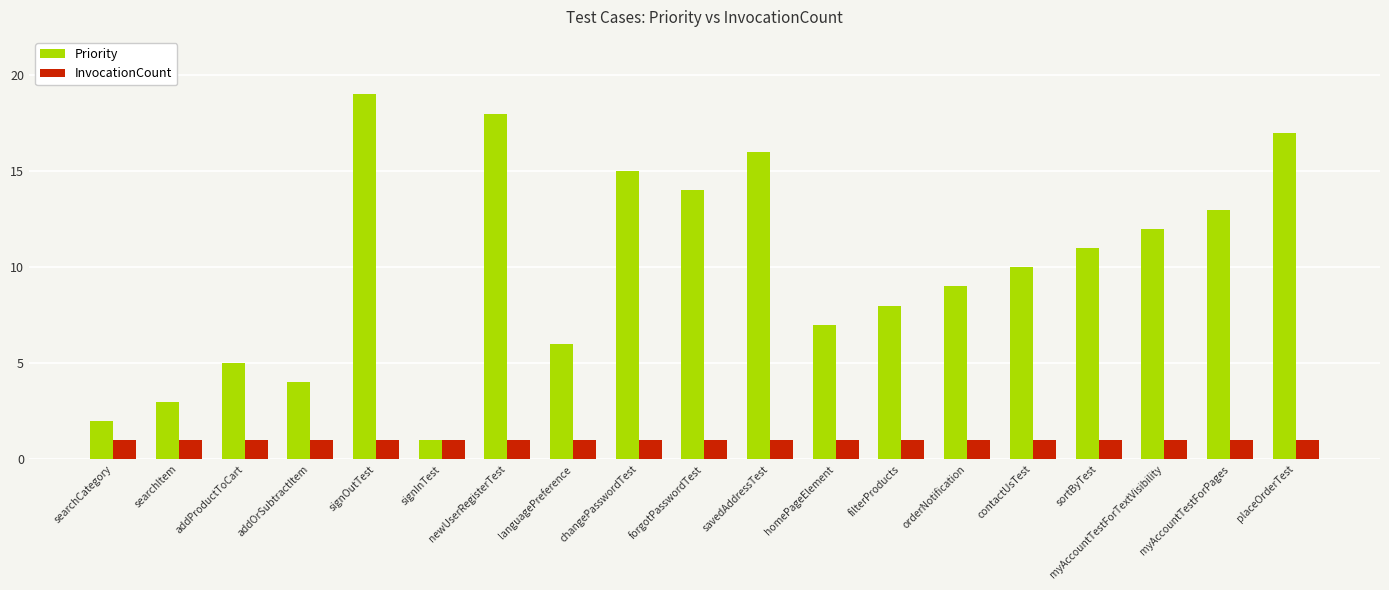

The Priority series shows 15 at changePasswordTest. True or false?

True